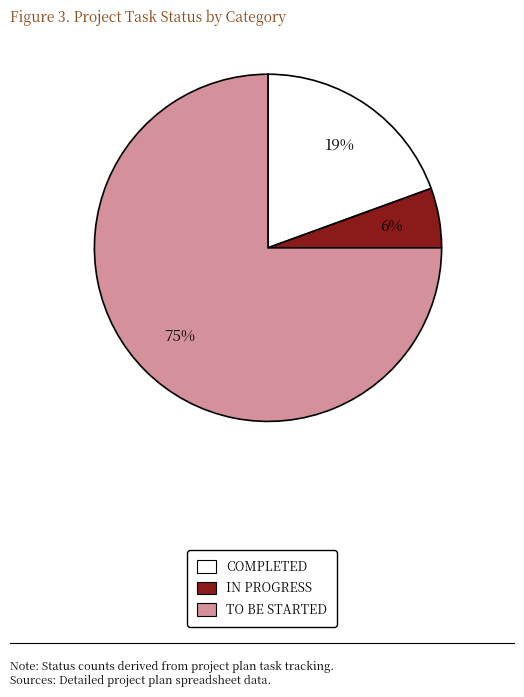

Which slice represents more than half of the pie?

TO BE STARTED